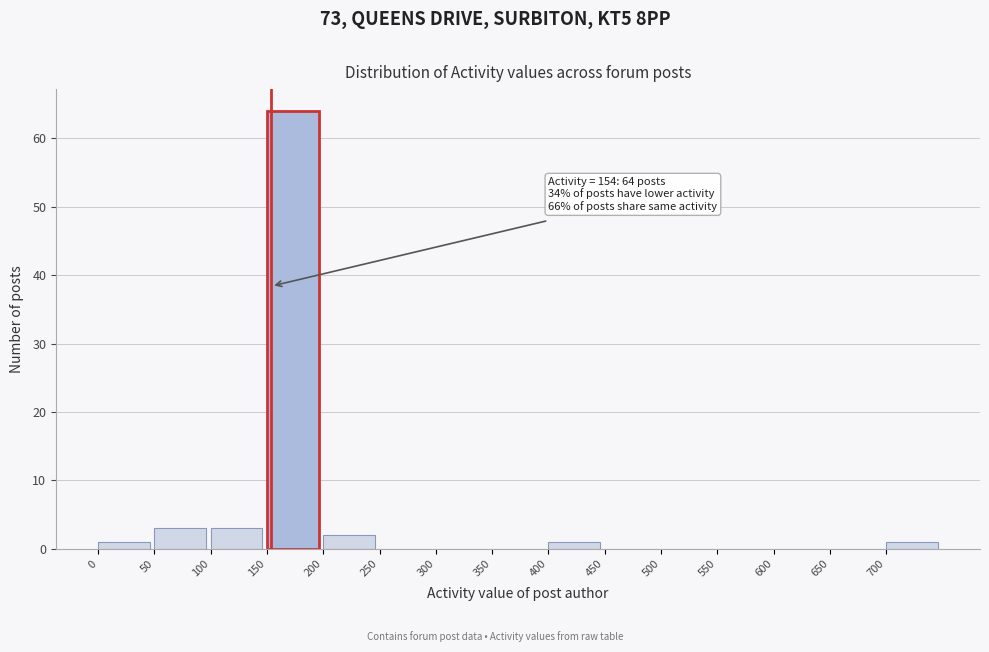

Which range on the x-axis has the tallest bar?

150 to 200